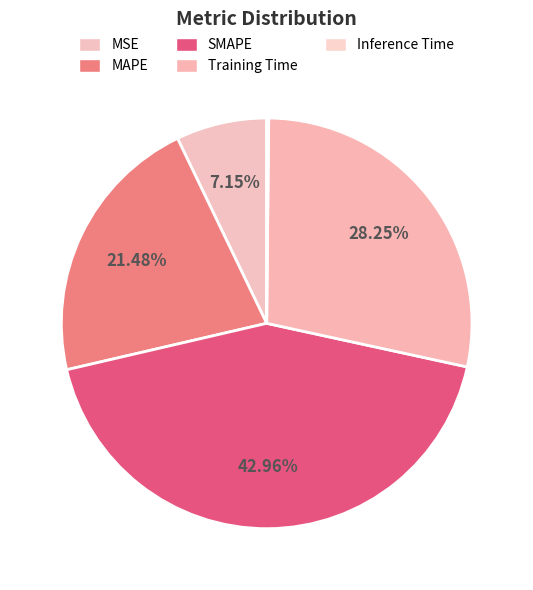

How many segments does this pie chart have?

5